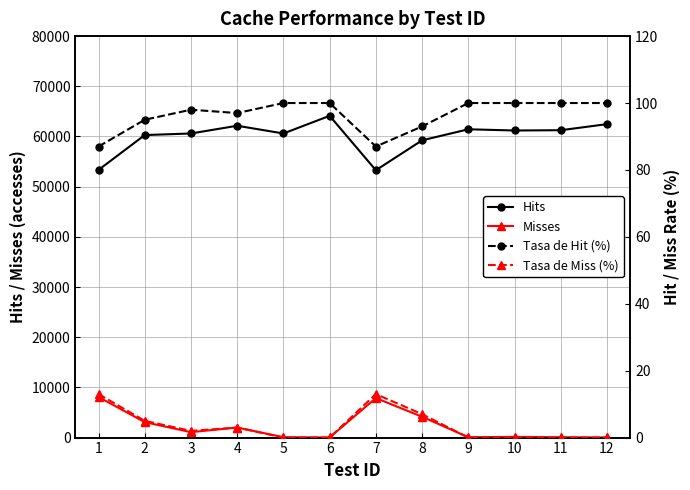

True or false: Tasa de Hit (%) and Tasa de Miss (%) intersect in this chart.

False